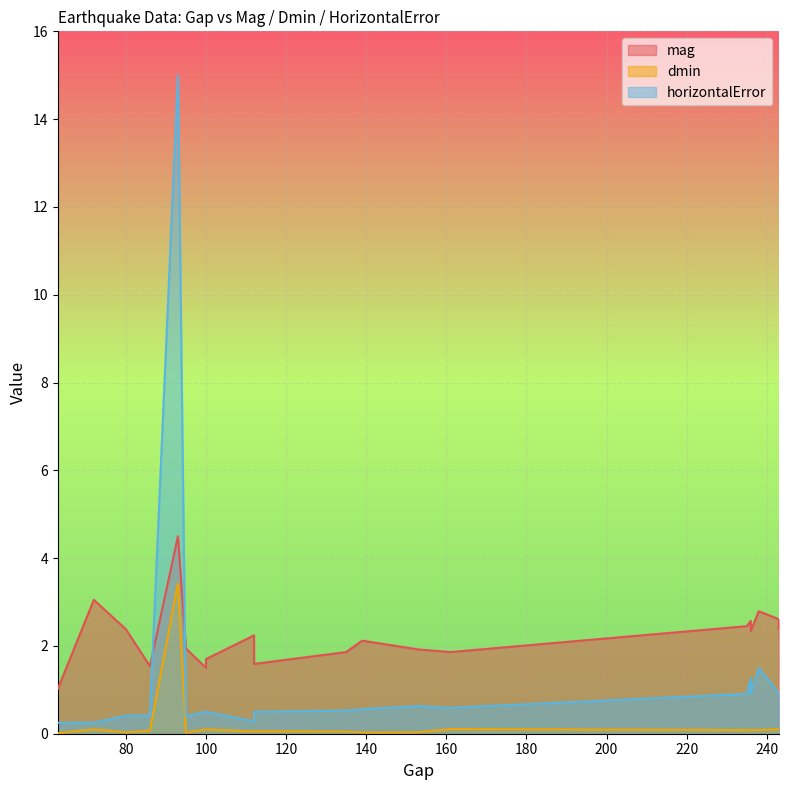

Which category has the lowest value in the horizontalError series?

63